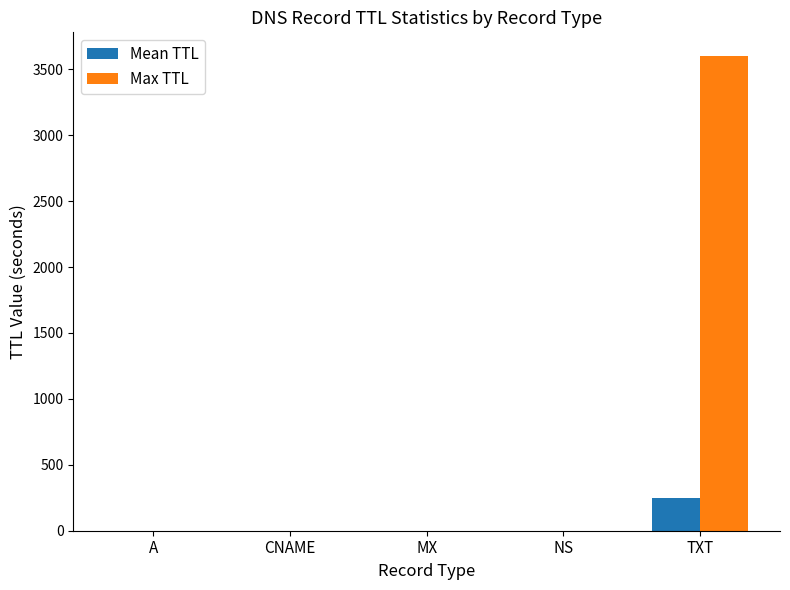

At which category is the sum across all series the highest?

TXT